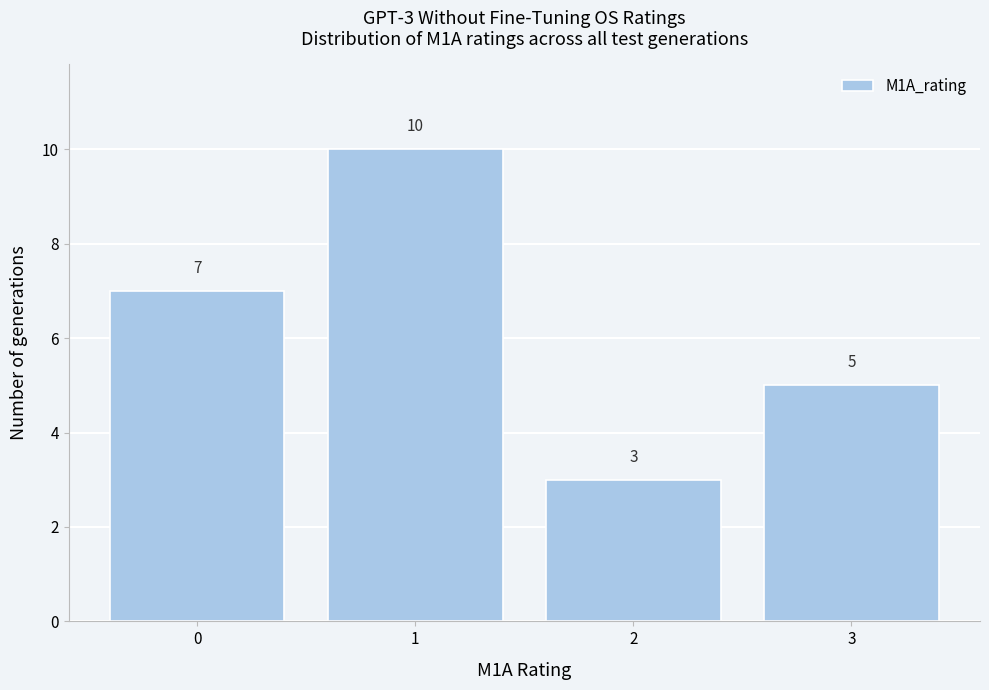

Reading right to left, transcribe all the data shown in this chart.

5	3	10	7